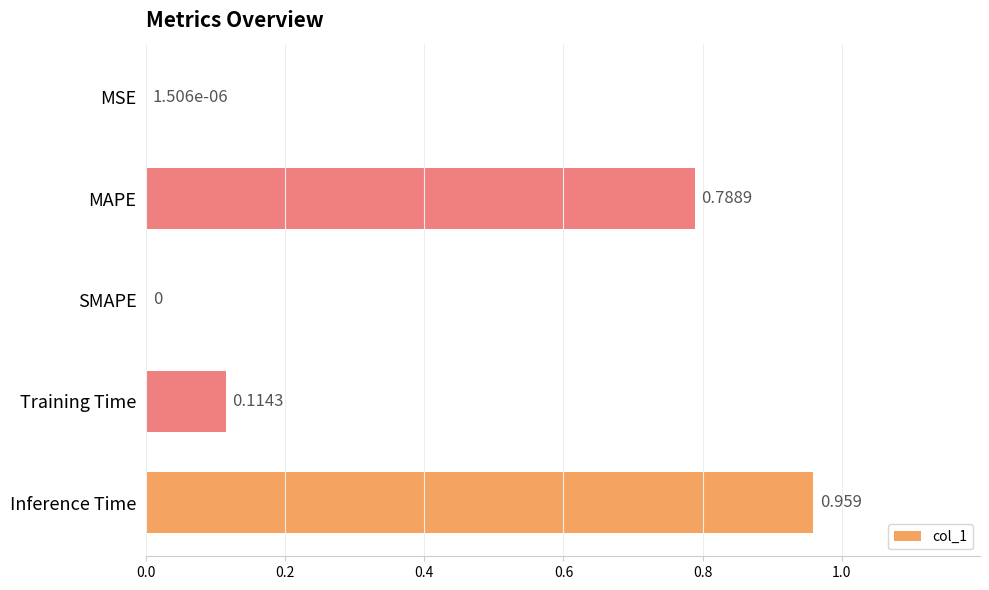

Which has a higher value, Inference Time or SMAPE?

Inference Time